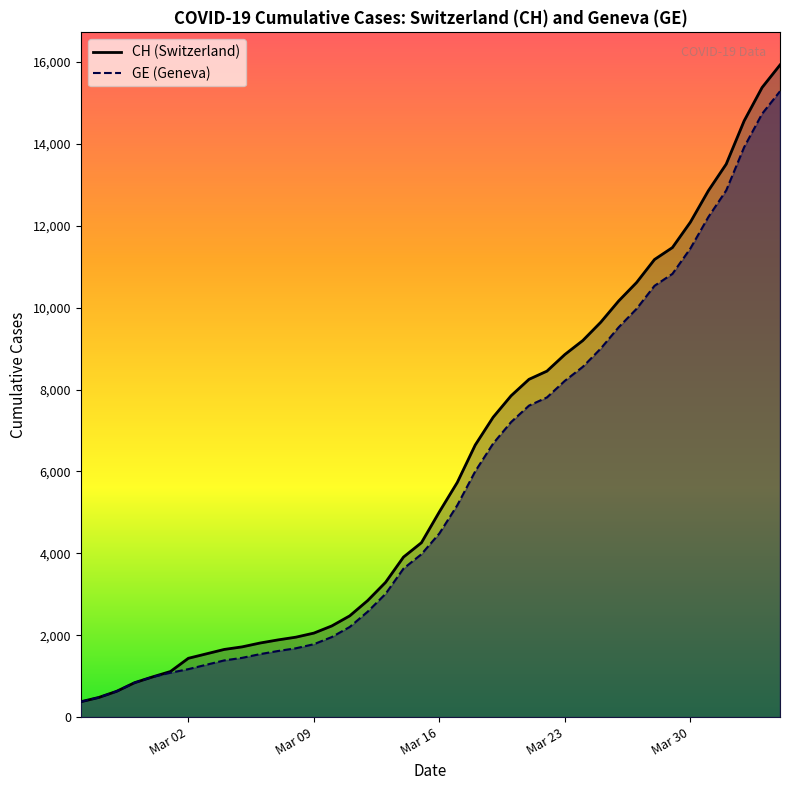

Rank the series at 2020-04-05 from highest to lowest value.

CH, GE